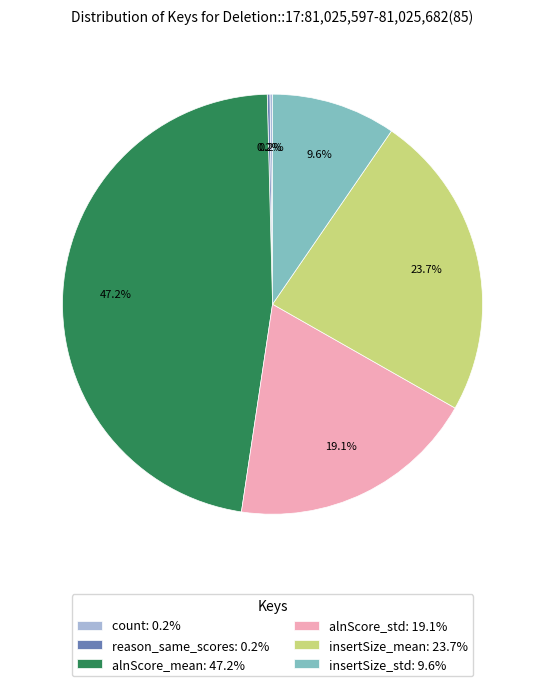

Is there any slice that represents more than half of the pie?

No